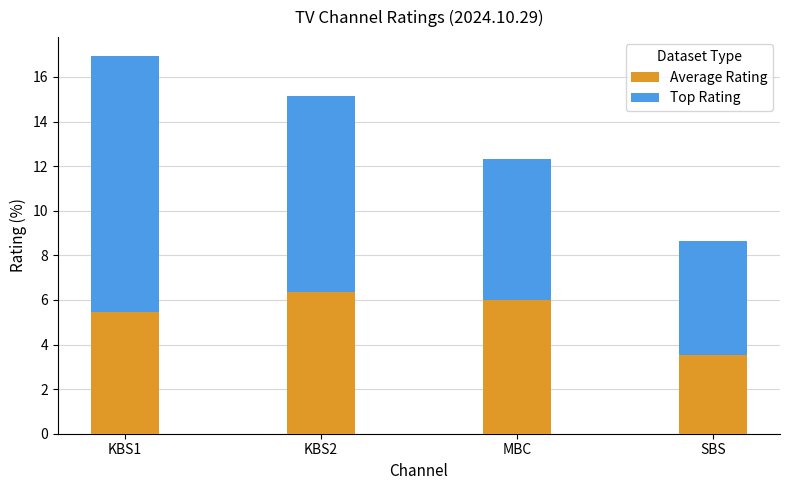

At which category is the sum across all series the highest?

KBS1